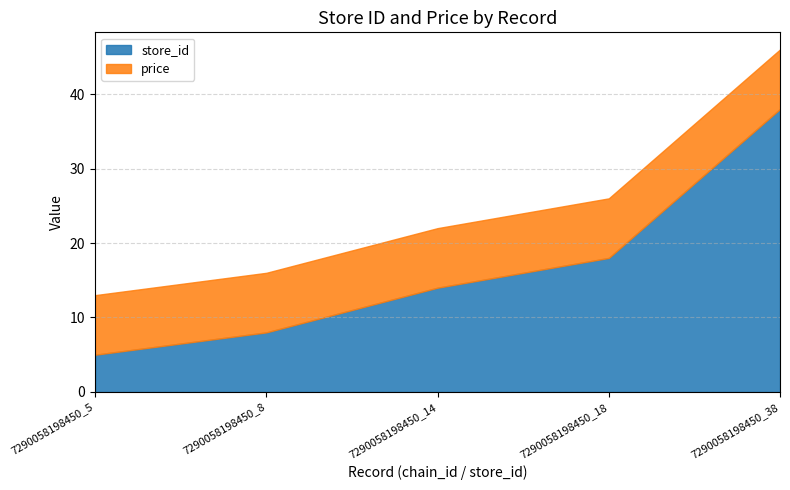

Does the chart have visible grid lines?

Yes